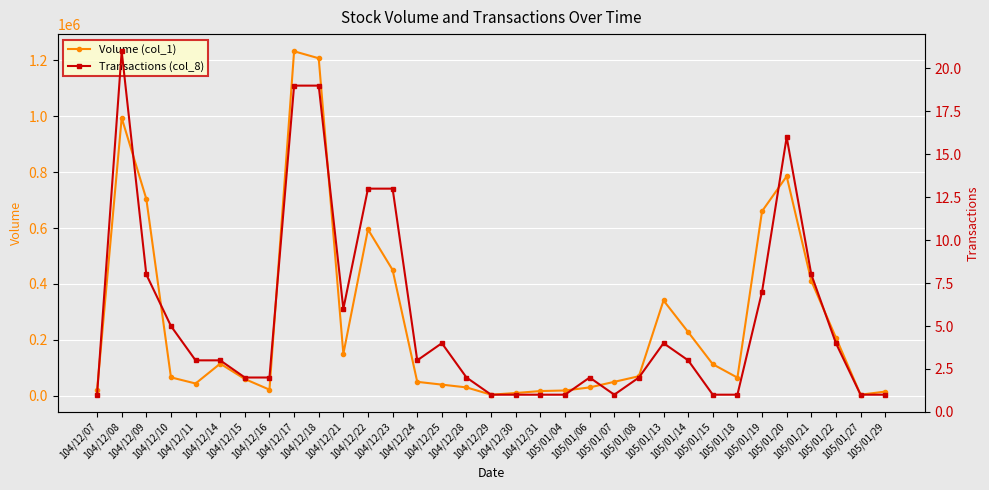

At how many categories does at least one series exceed 449055?

8